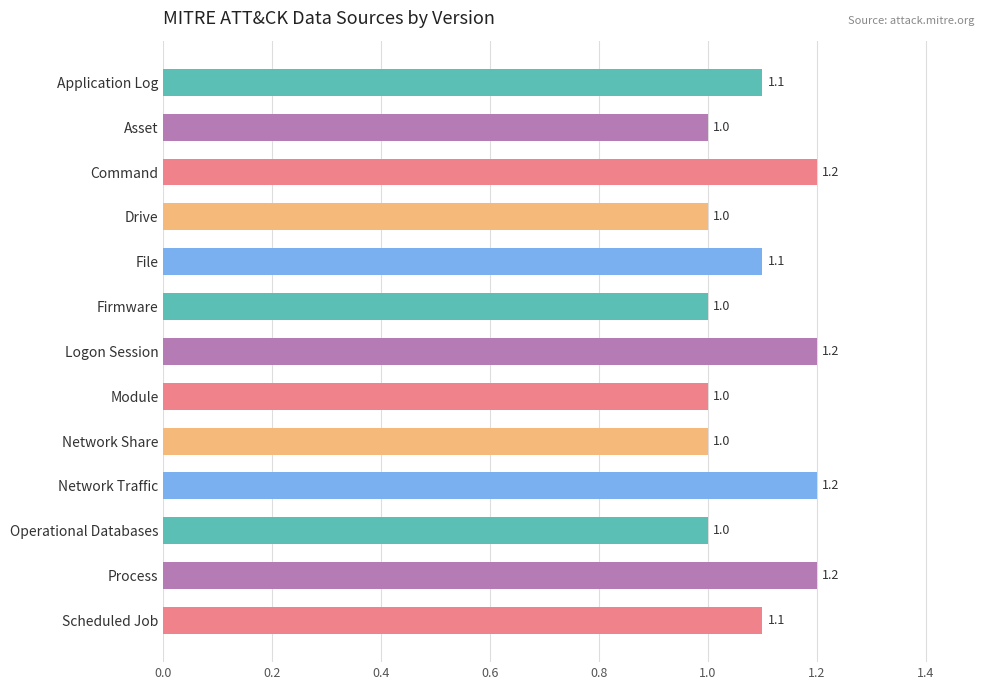

Does the chart contain any negative values?

No